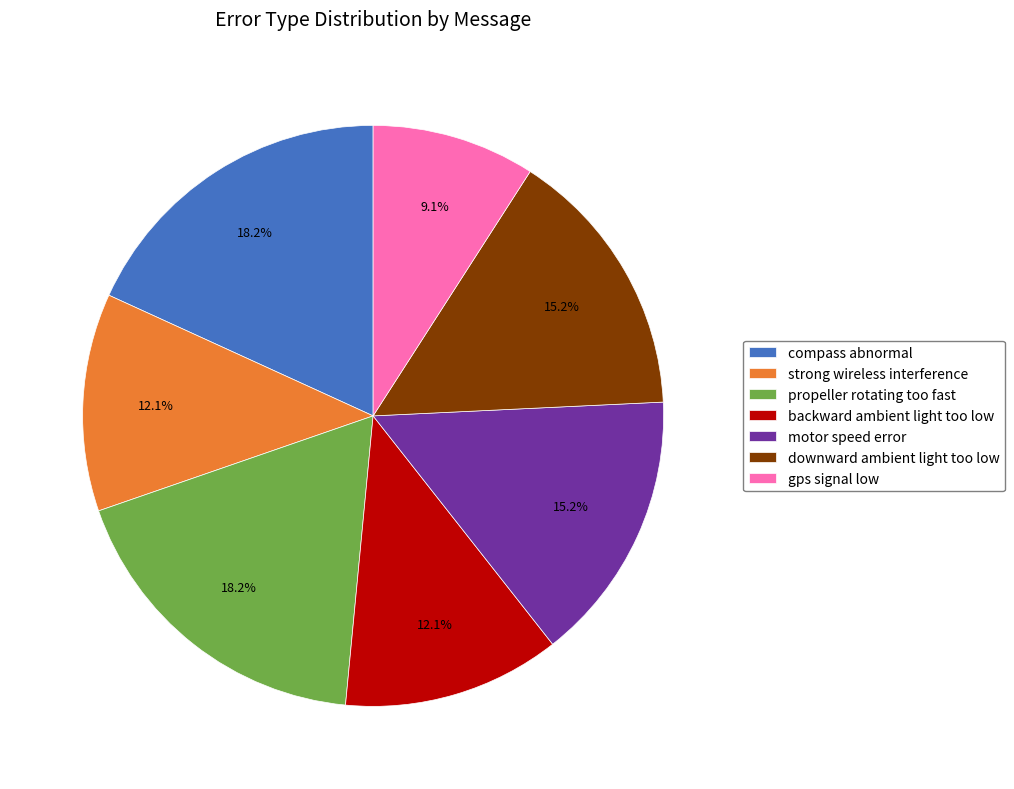

What percentage is the backward ambient light too low slice, to the nearest percent?

12%